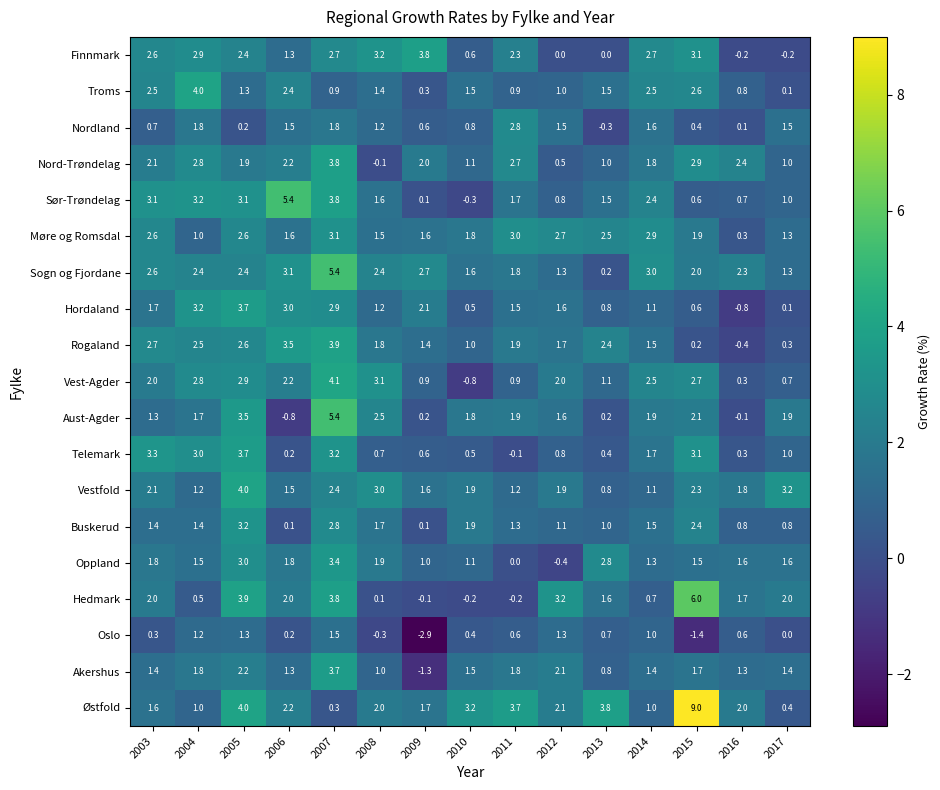

Between 2010 and 2017, which series saw the biggest shift?

Østfold